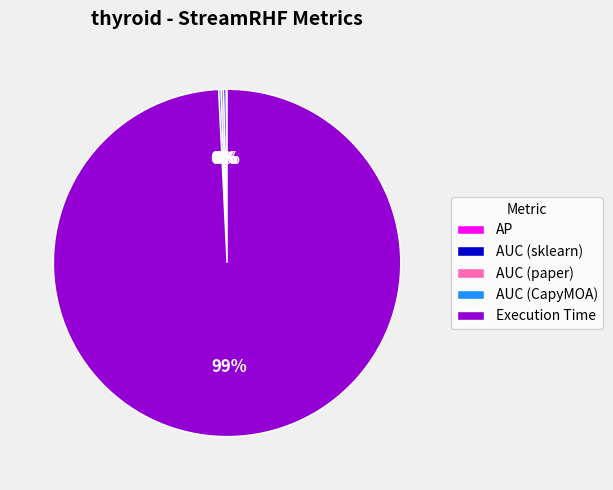

The Execution Time slice represents 99% of the pie. True or false?

True